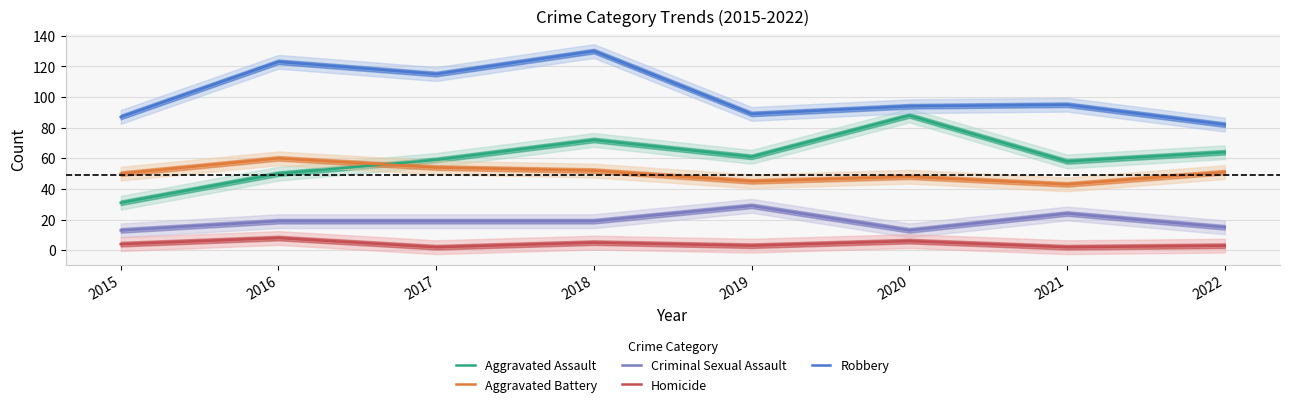

What is the maximum value shown in the chart?

130